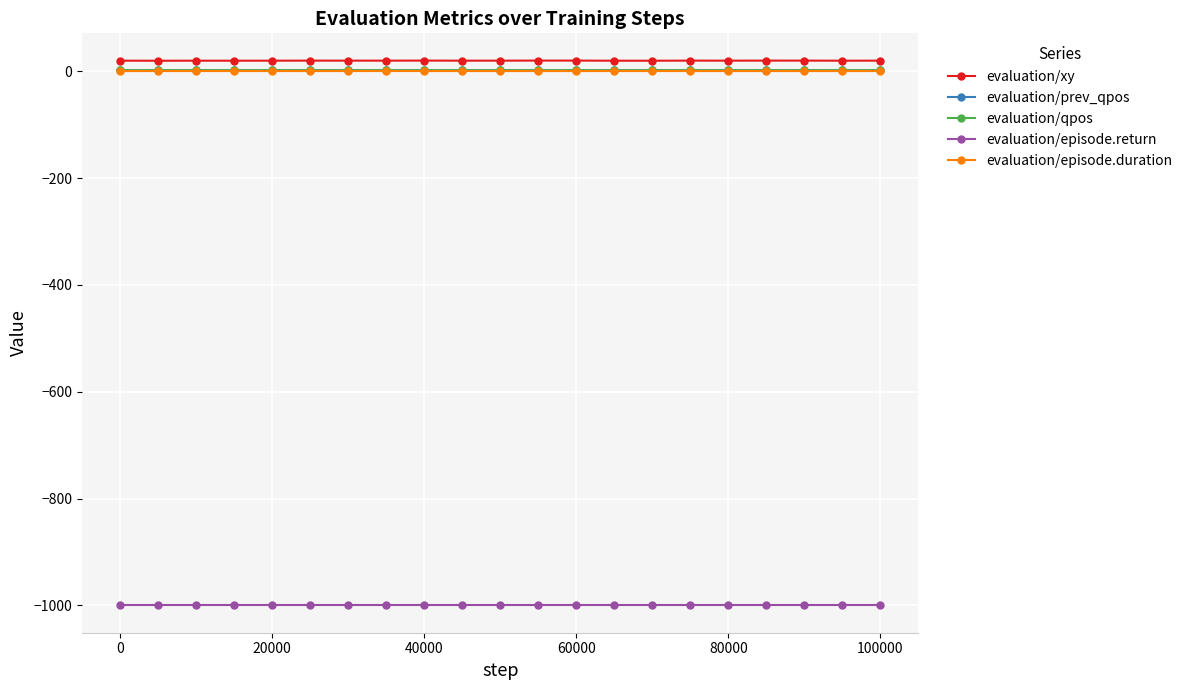

What are all the series names shown in the legend?

evaluation/xy, evaluation/prev_qpos, evaluation/qpos, evaluation/episode.return, evaluation/episode.duration